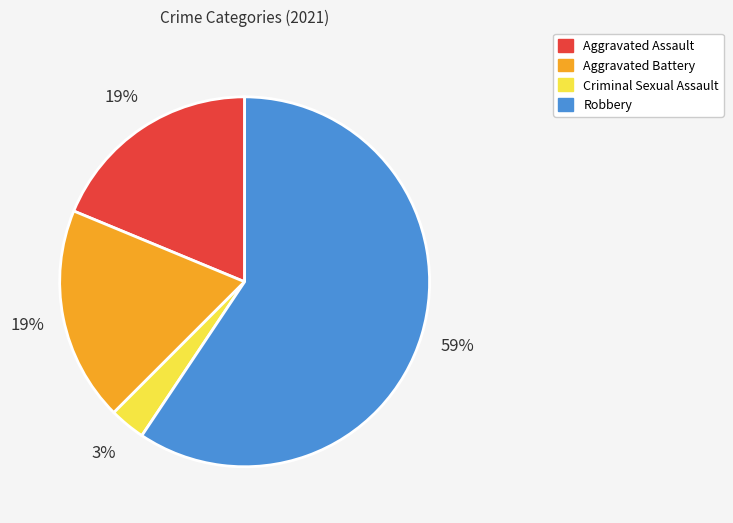

To the nearest percent, what is the average slice percentage?

25%